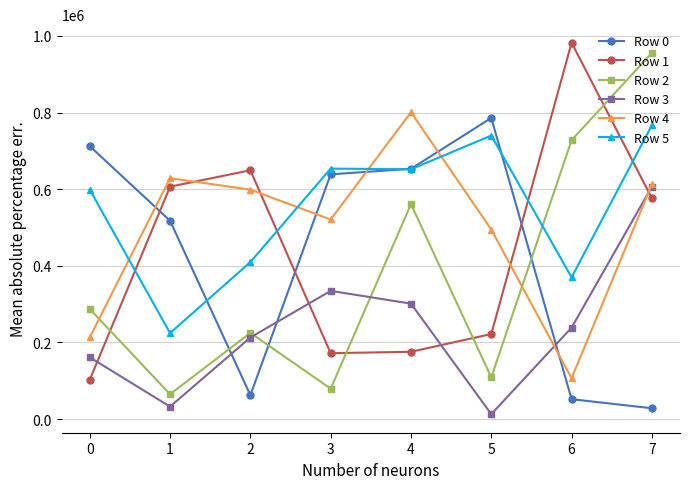

At which category does Row 3 reach its first local valley?

1